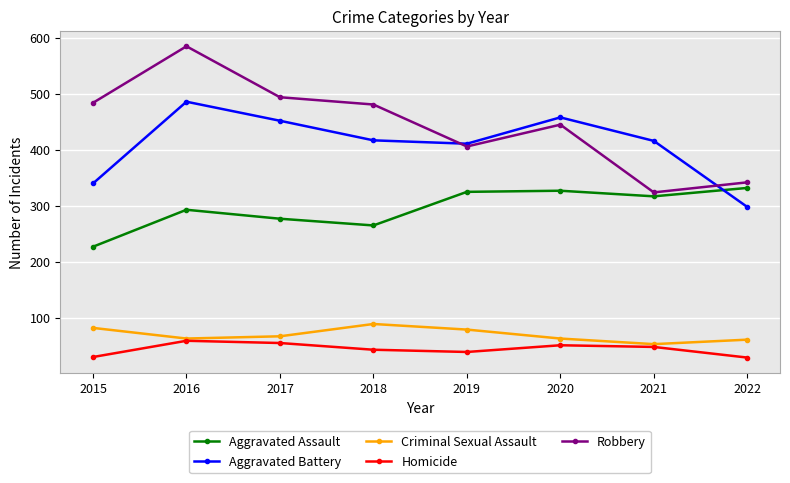

What is the difference between the highest and lowest values at 2022?

313